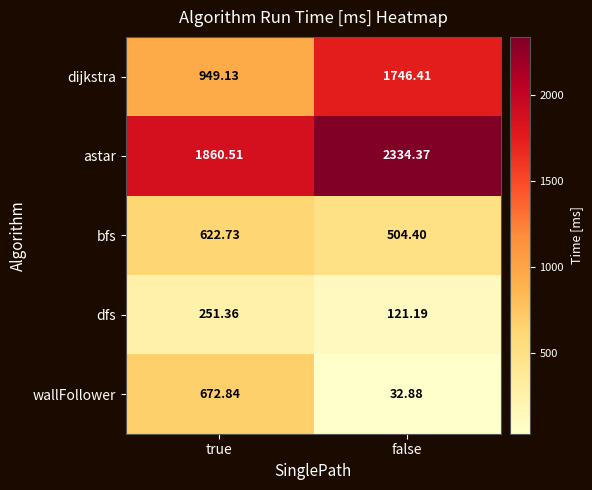

At which label is dijkstra closest to 1347?

true